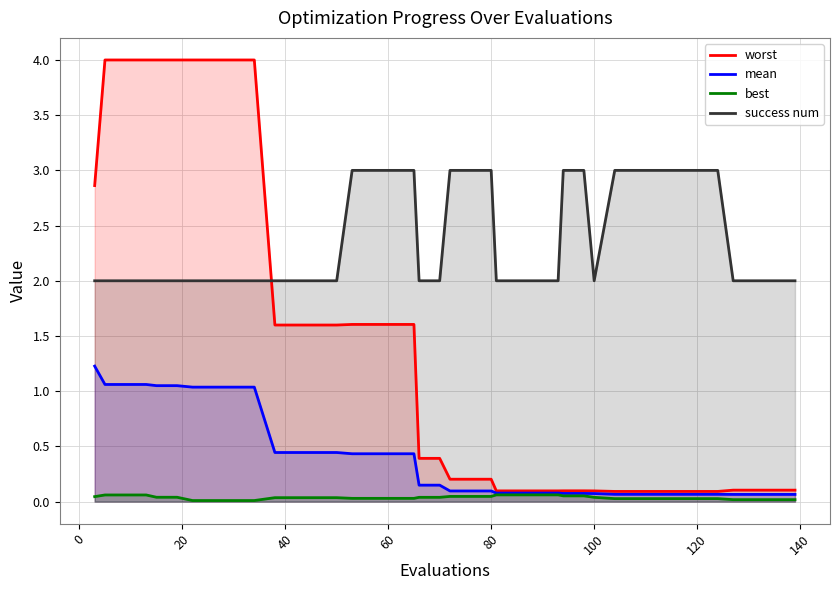

Is it true that success num equals 1.4 at 100?

False